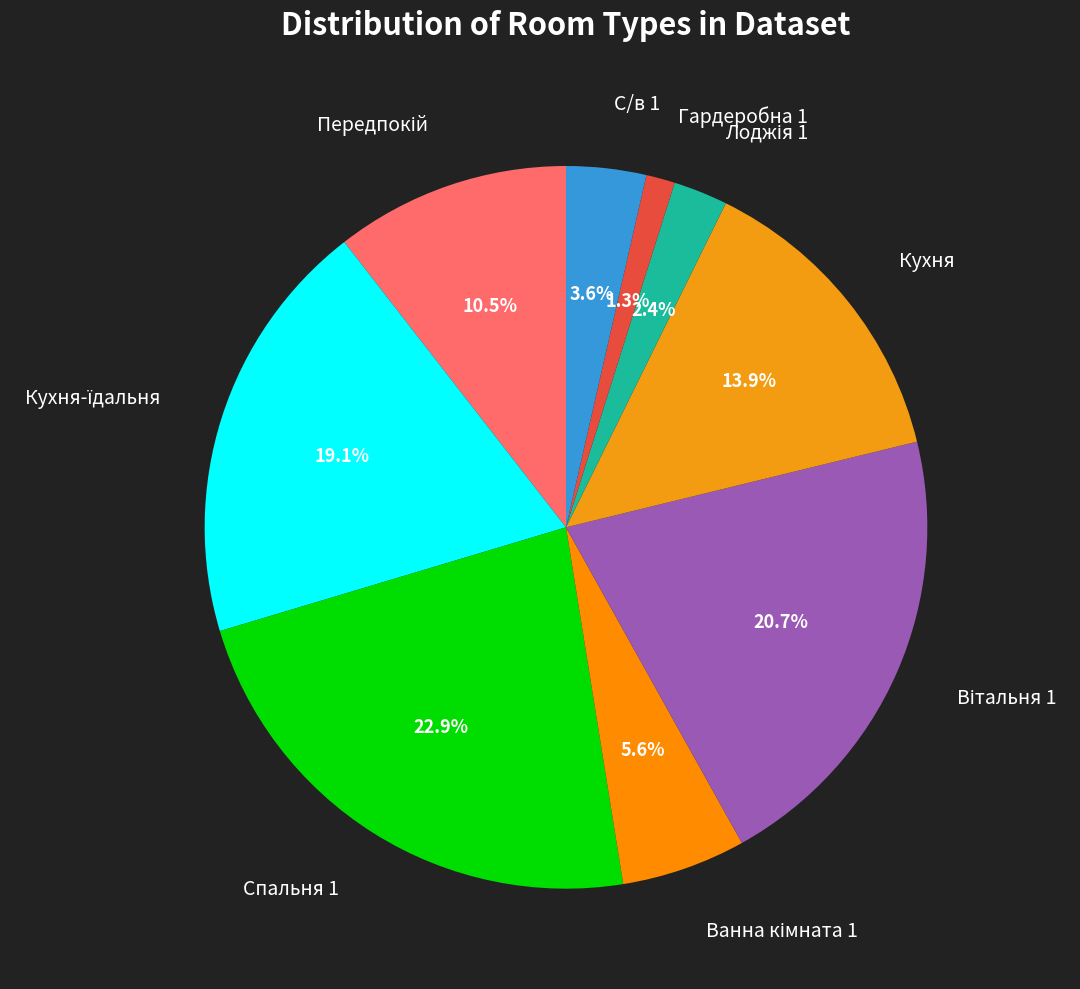

Which category has the biggest portion of the pie?

Спальня 1